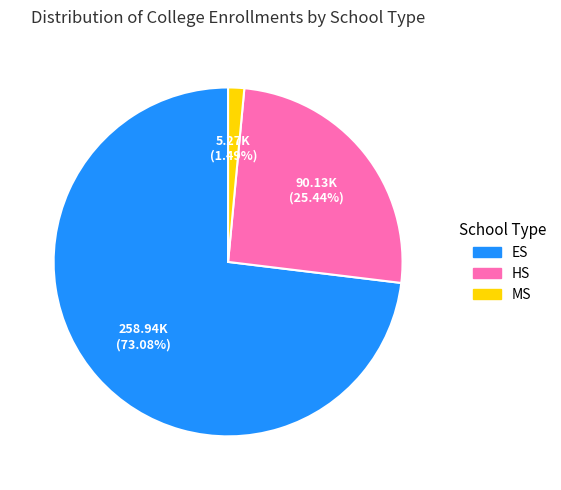

How many segments does this pie chart have?

3